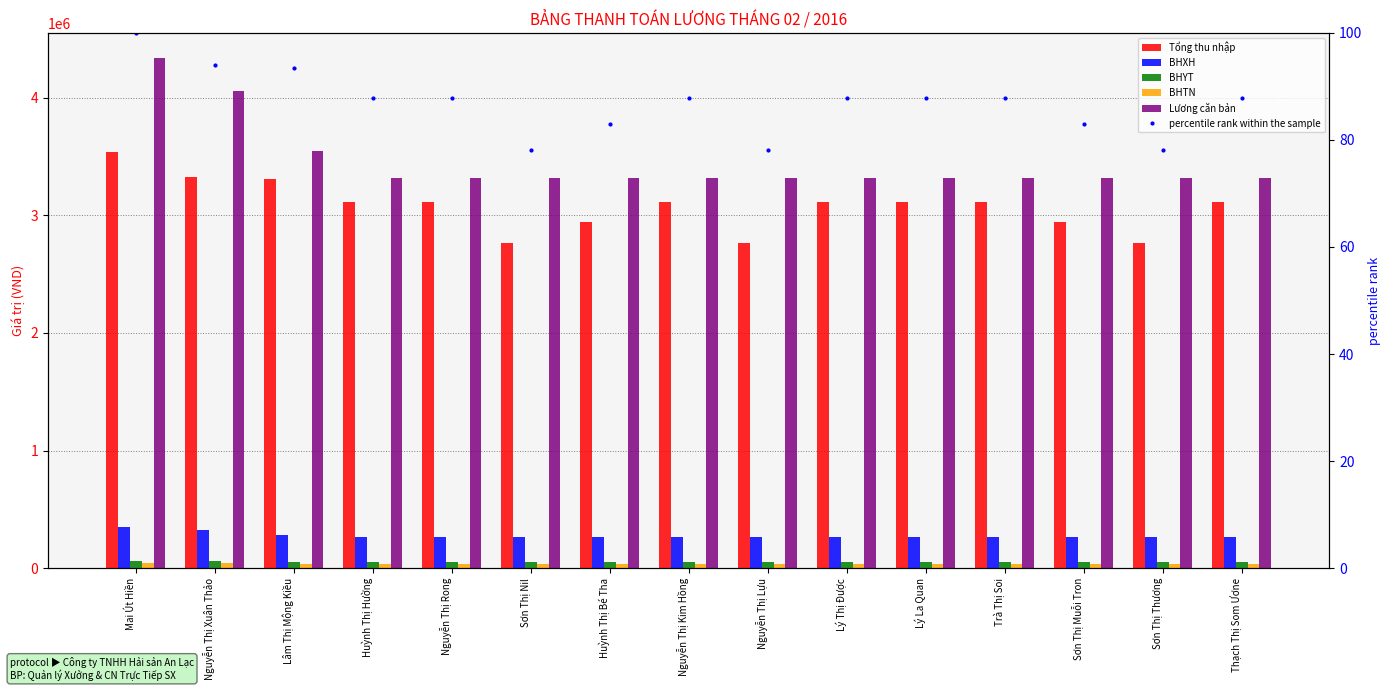

What is the maximum value for BHTN?

43360.0